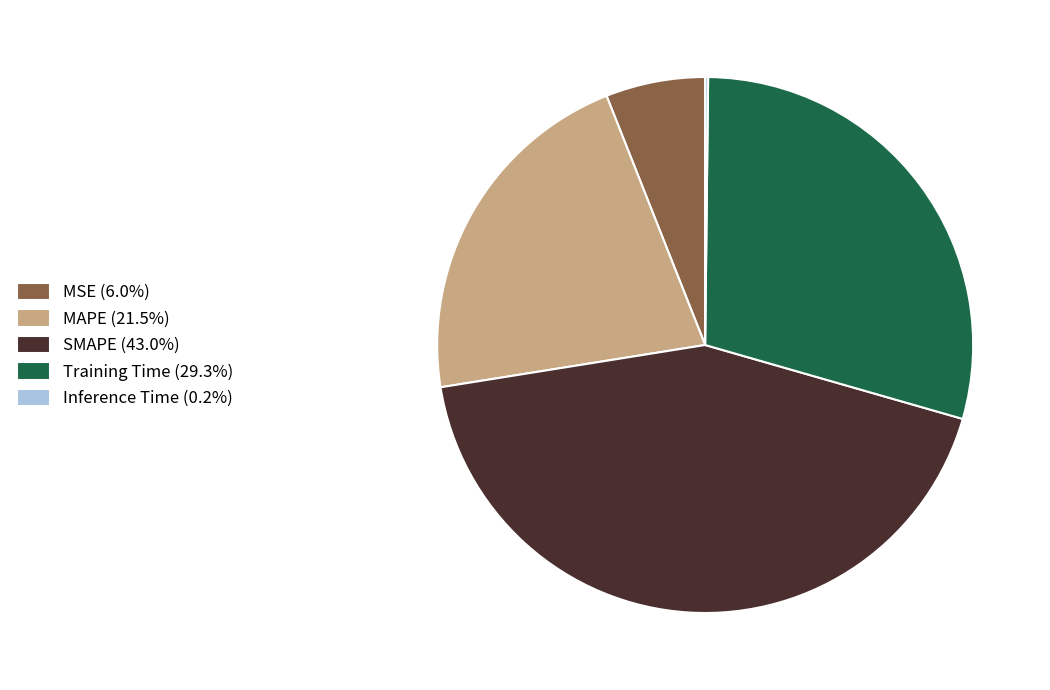

Does any single category account for the majority?

No